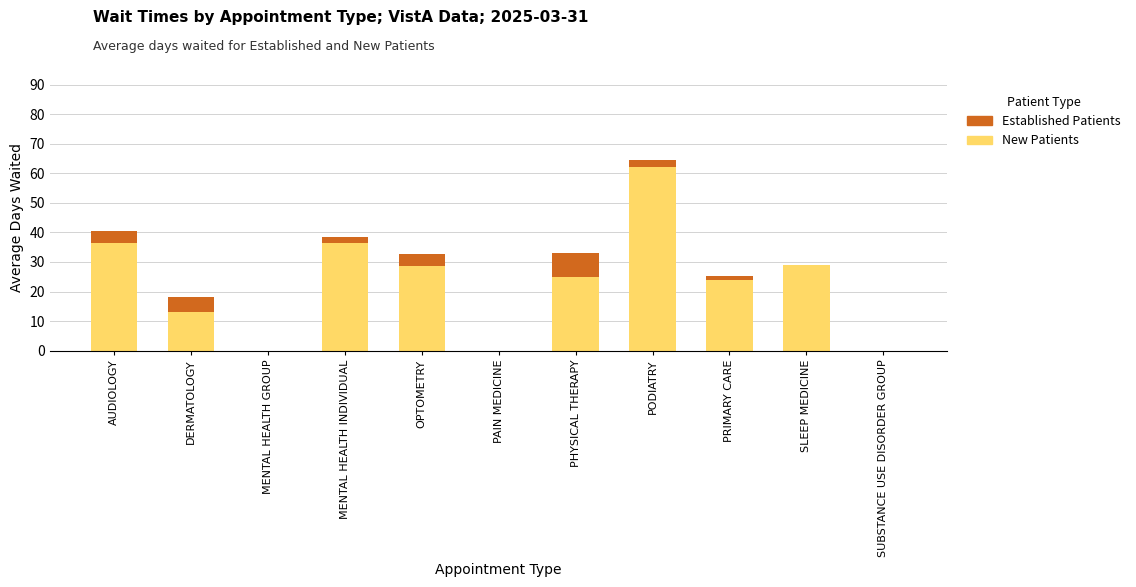

Which category has the highest value in the New Patients series?

PODIATRY